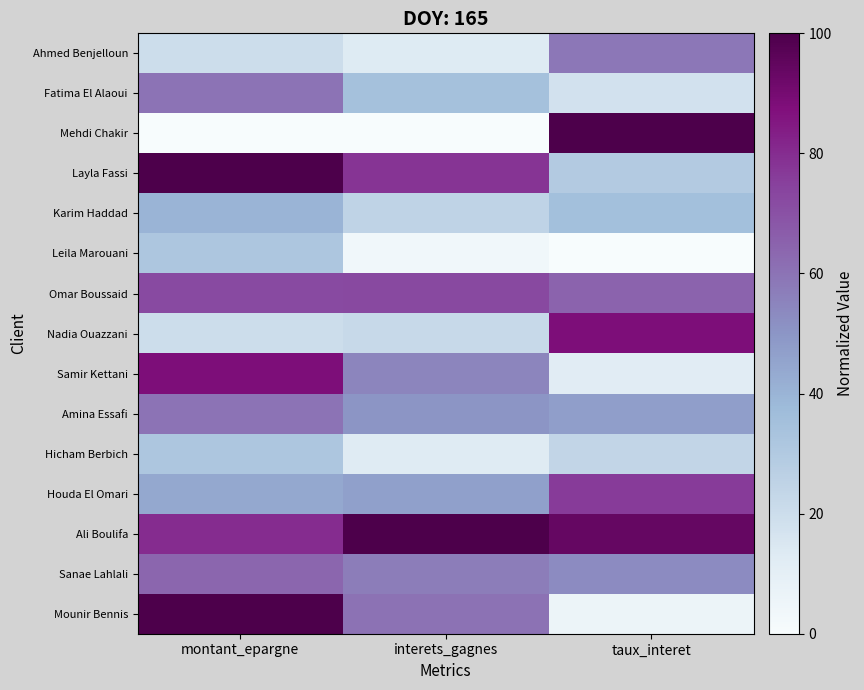

Which series has the largest range (max minus min)?

Mehdi Chakir